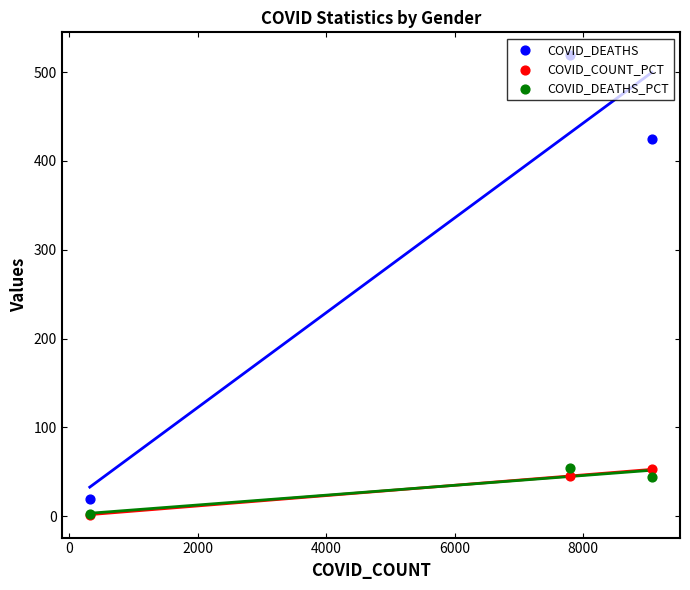

Is the value of COVID_DEATHS_PCT at −2000 greater than the value of COVID_COUNT_PCT at 0?

No